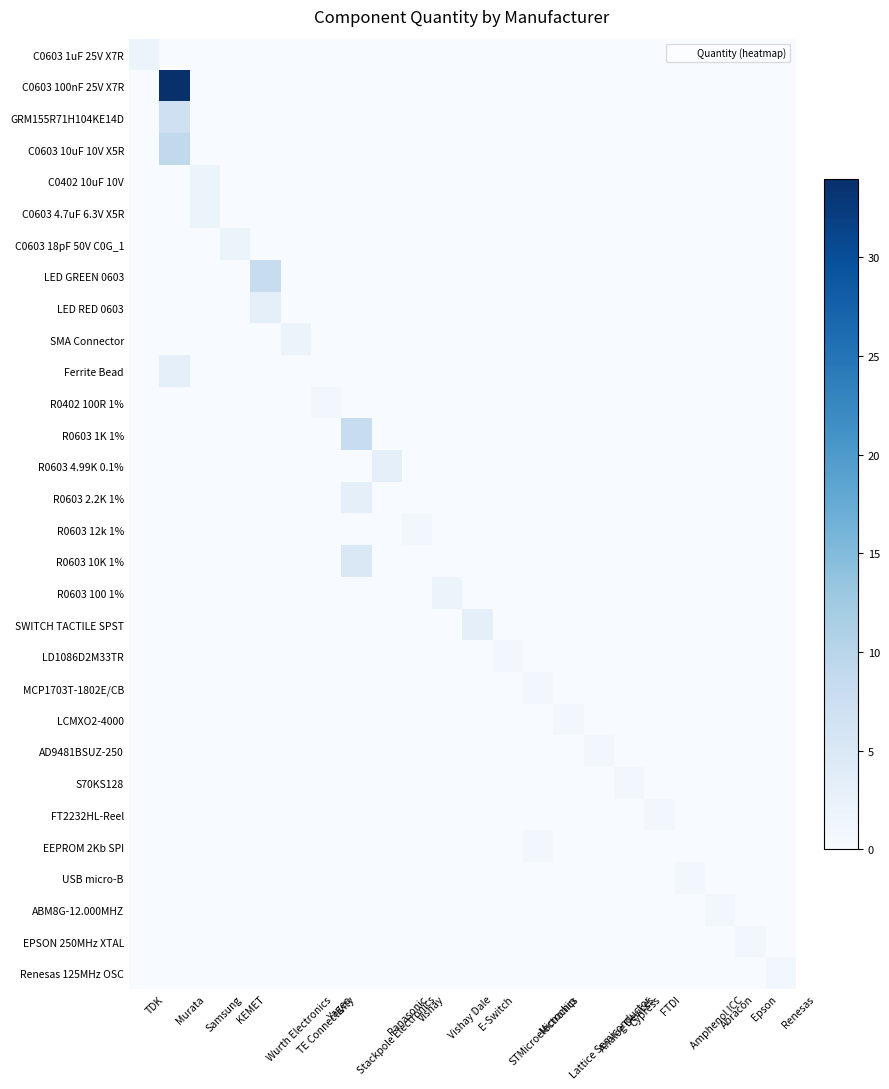

Which series has the largest range (max minus min)?

C0603 100nF 25V X7R